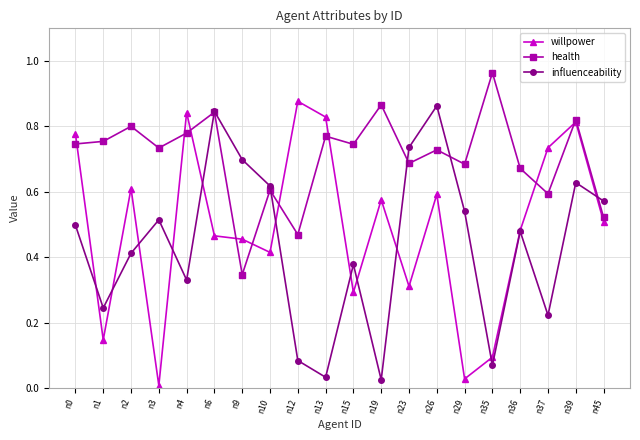

How many lines are shown in the chart?

3